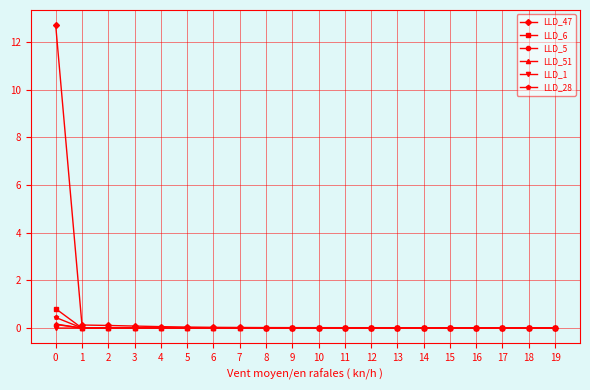

Is it true that LLD_5 equals 0.0 at 16?

True